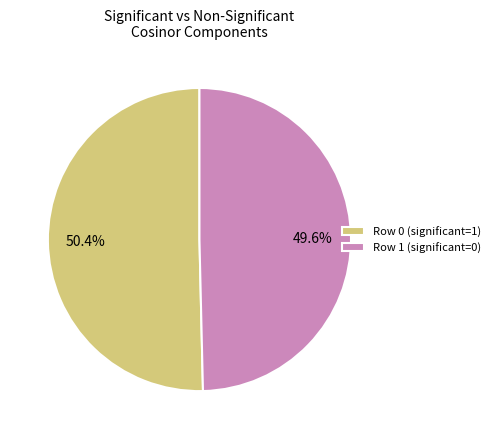

Which has a higher value, Row 1 (significant=0) or Row 0 (significant=1)?

Row 0 (significant=1)